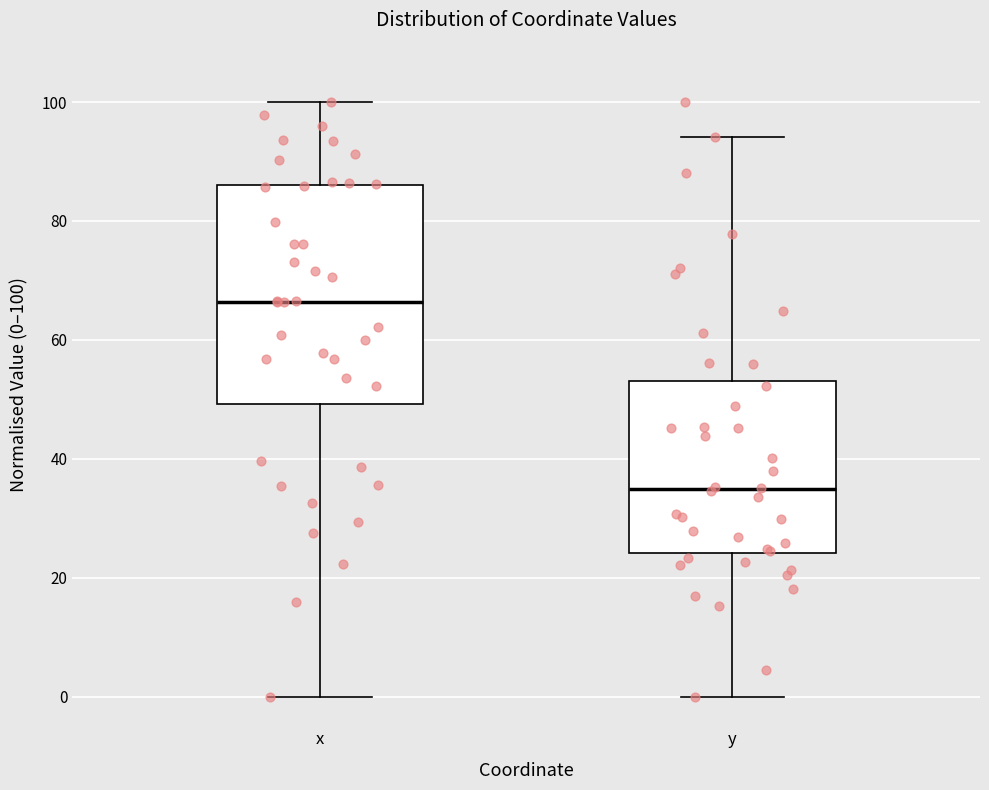

Comparing the boxes themselves (not the whiskers), which one is the tallest?

x